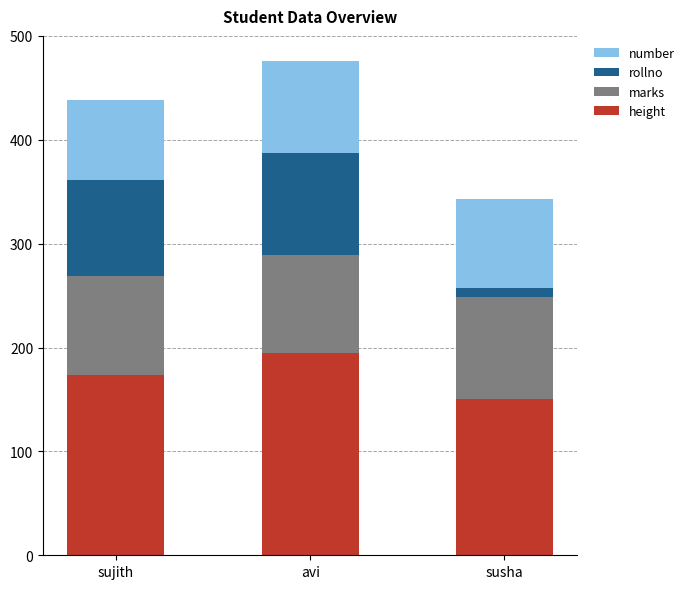

Reading left to right, what are the values for height?

sujith=174	avi=195	susha=150